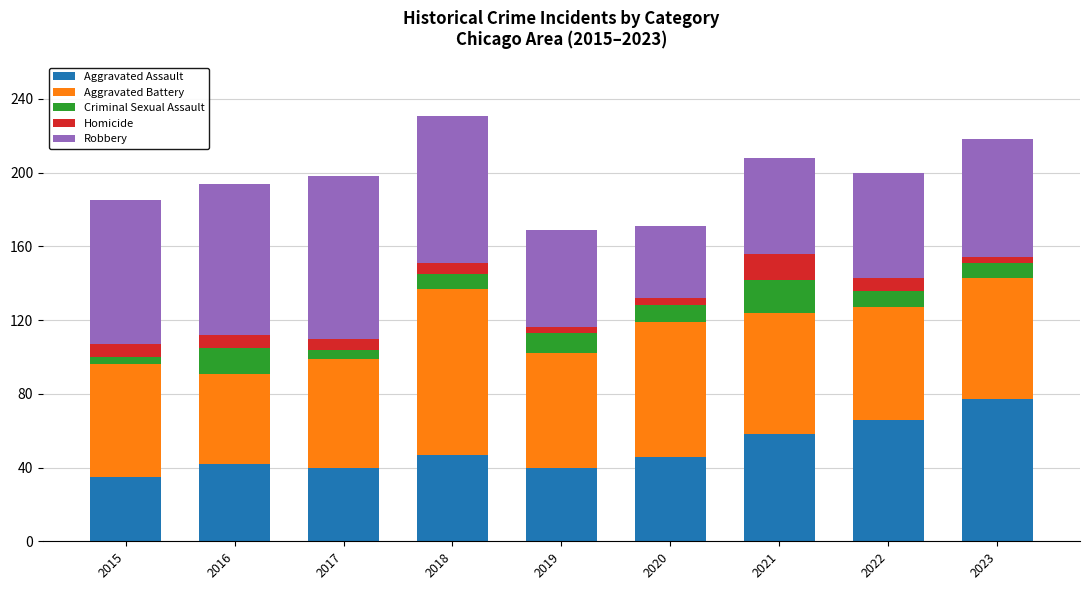

What is the total value across all series at 2016?

194